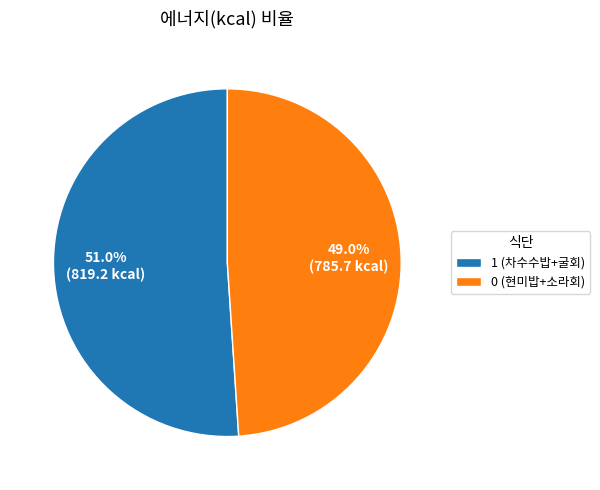

To the nearest percent, what portion does 0 (현미밥+소라회) represent?

49%